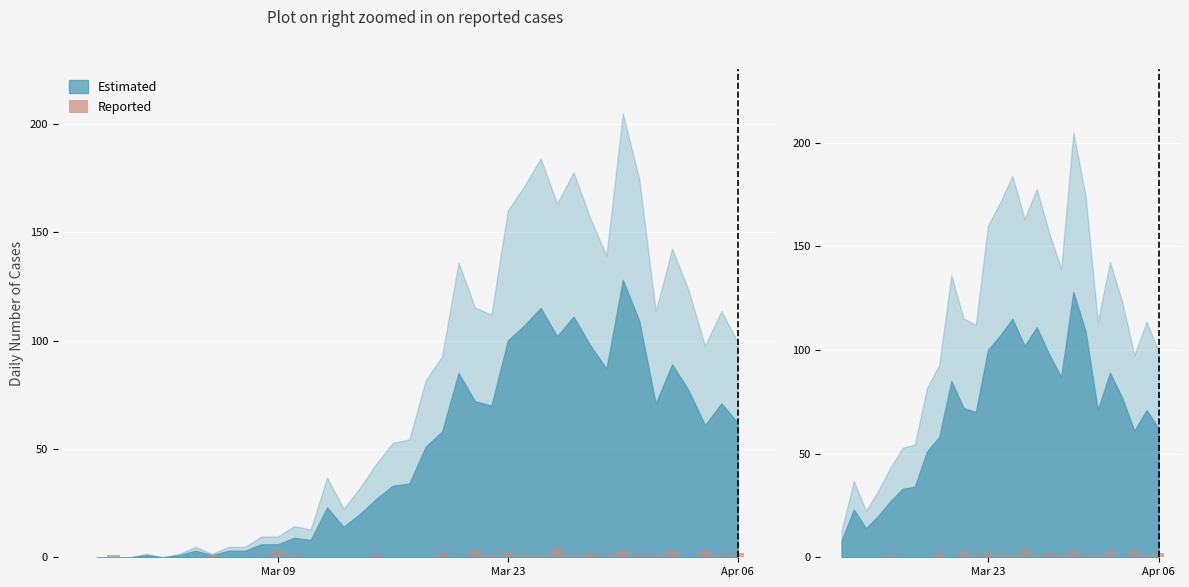

Does the chart contain stacked bars?

No